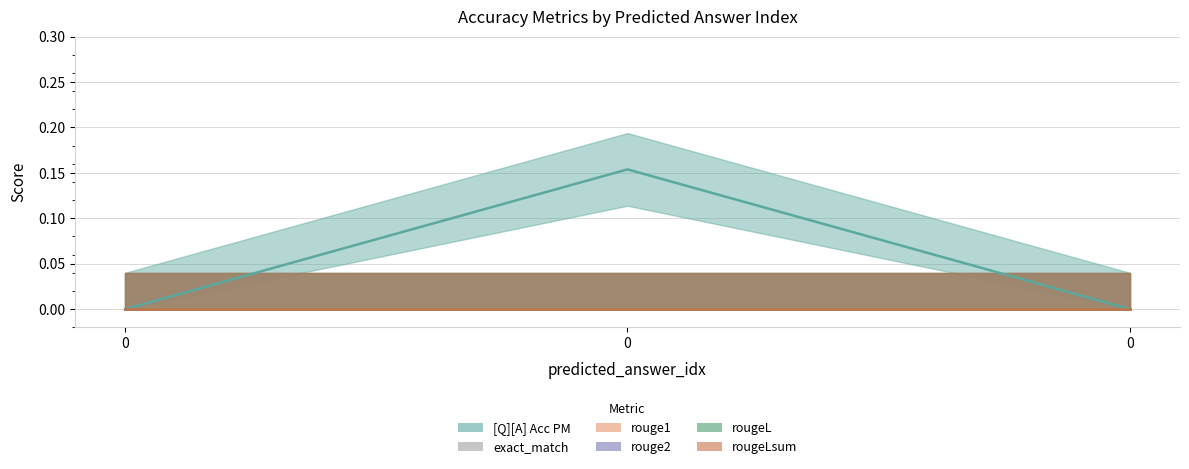

How many distinct data groups are displayed?

6